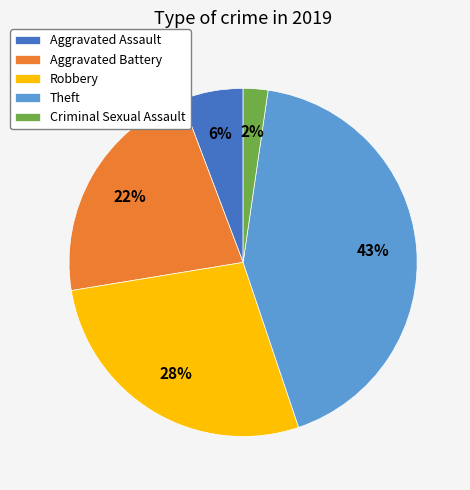

Is Theft the majority of the pie?

No